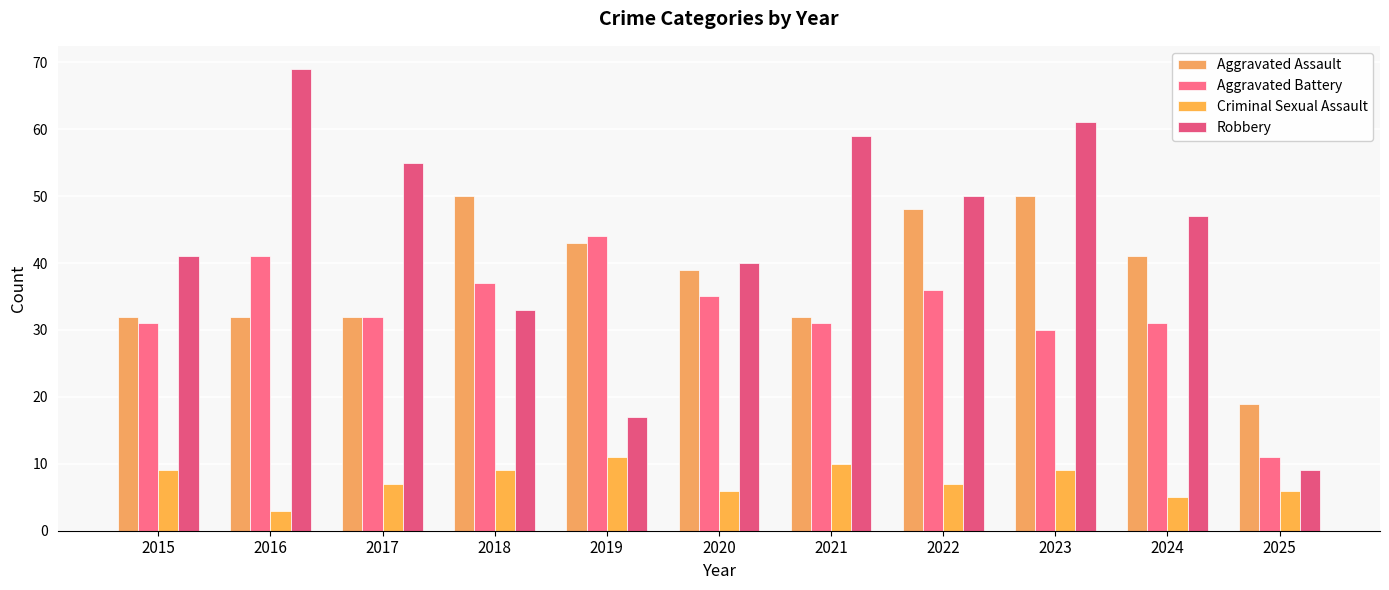

What is the highest value of the Criminal Sexual Assault series?

11